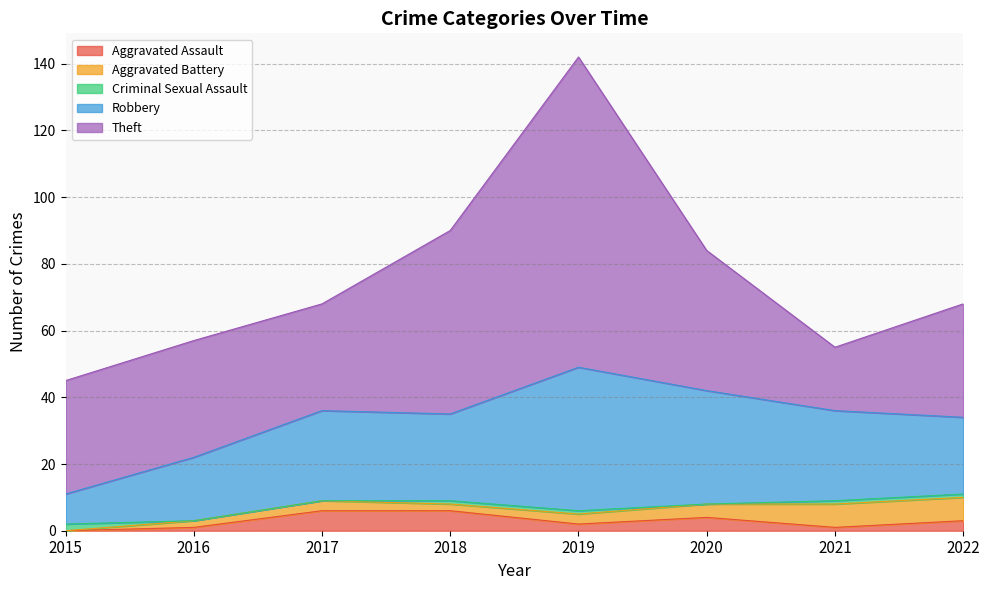

What is the maximum value shown in the chart?

93